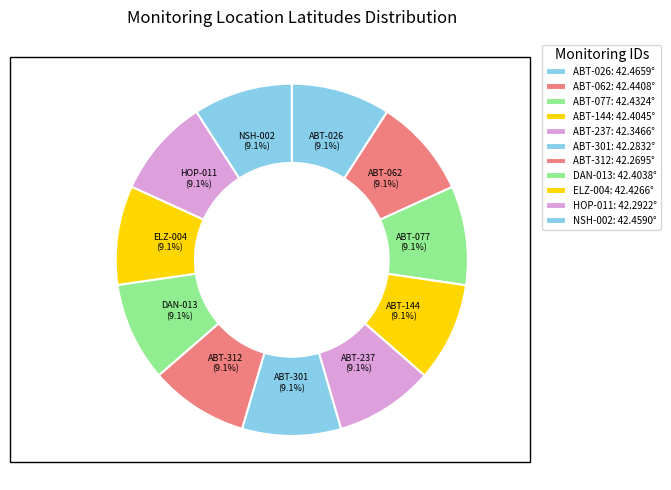

Approximately how many times larger is the value at HOP-011 compared to ABT-077?

1.0